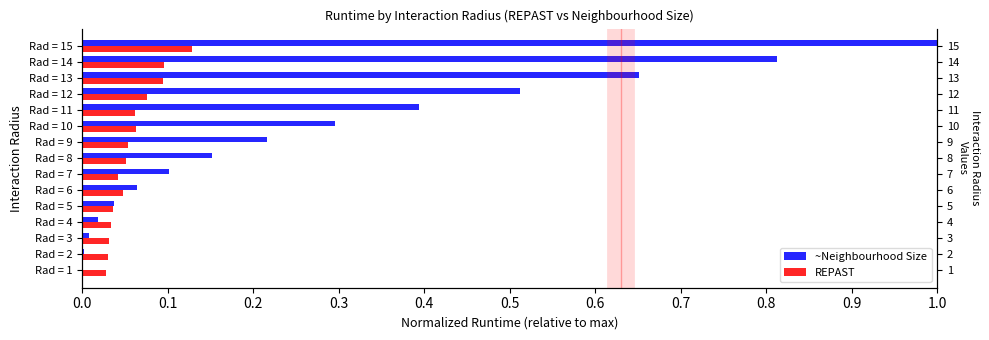

The value of ~Neighbourhood Size at Rad = 11 is 0.1. True or false?

False